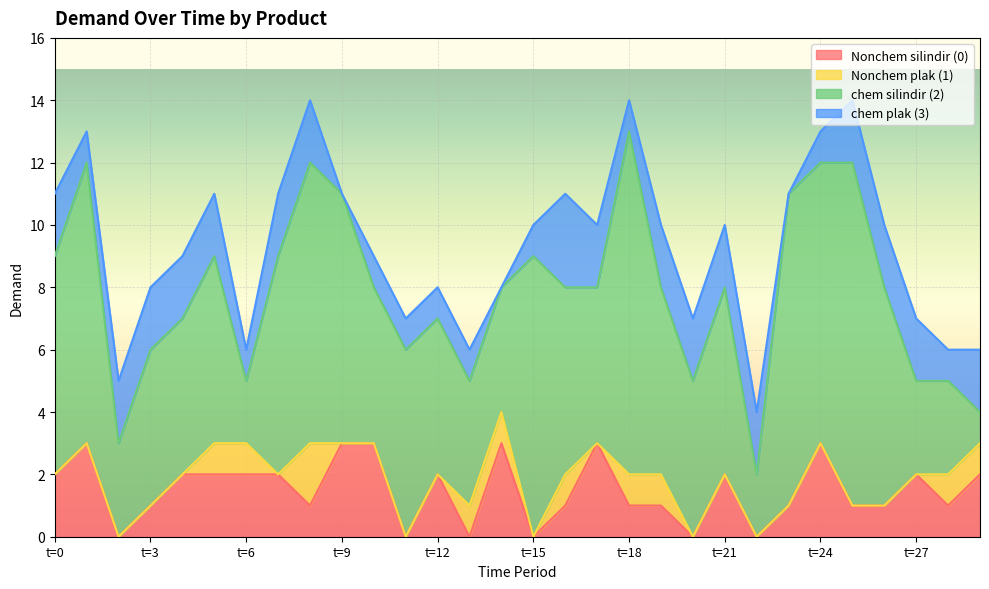

At how many categories does at least one series exceed 1?

30